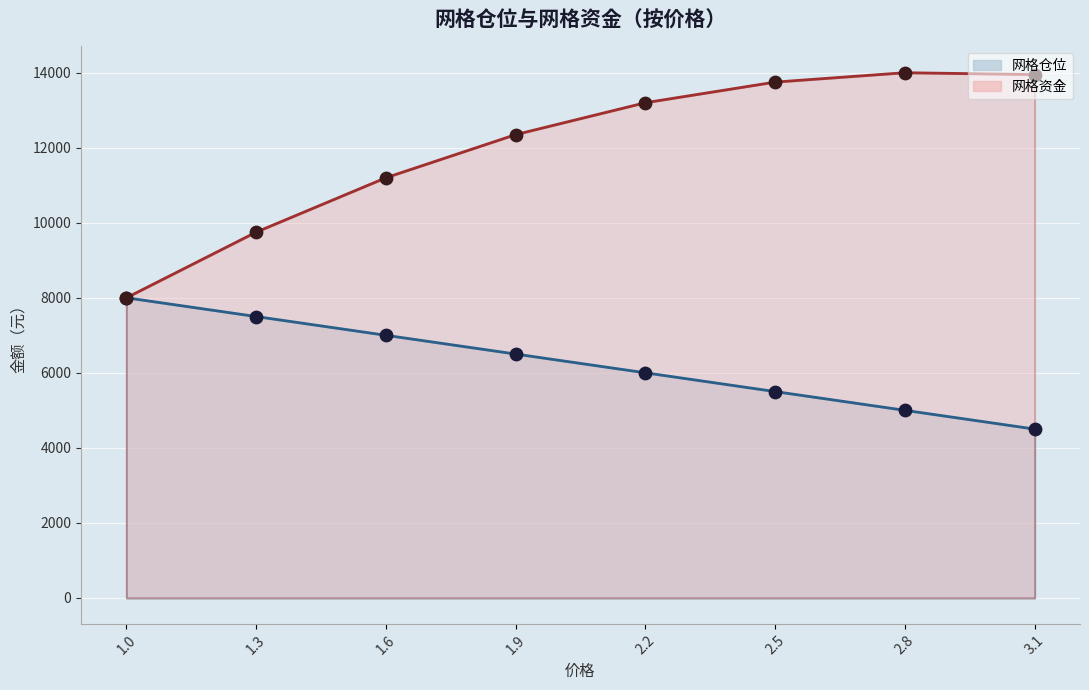

Which series reaches the minimum Y coordinate?

网格仓位